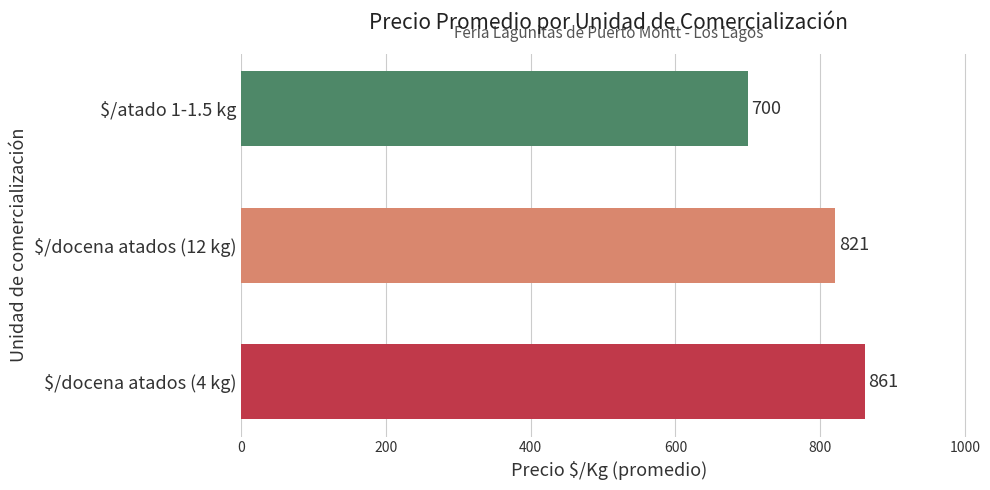

Is it true that the value at $/atado 1-1.5 kg is 699.8?

True